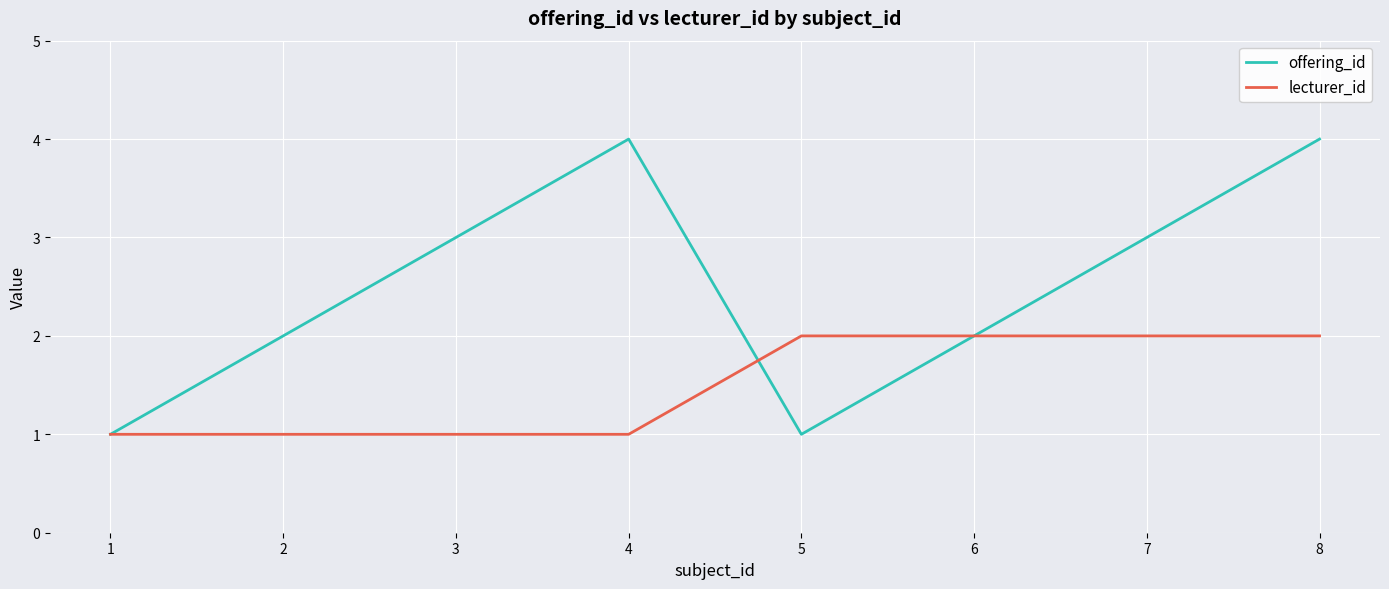

True or false: offering_id has a value of 5 at 7.

False